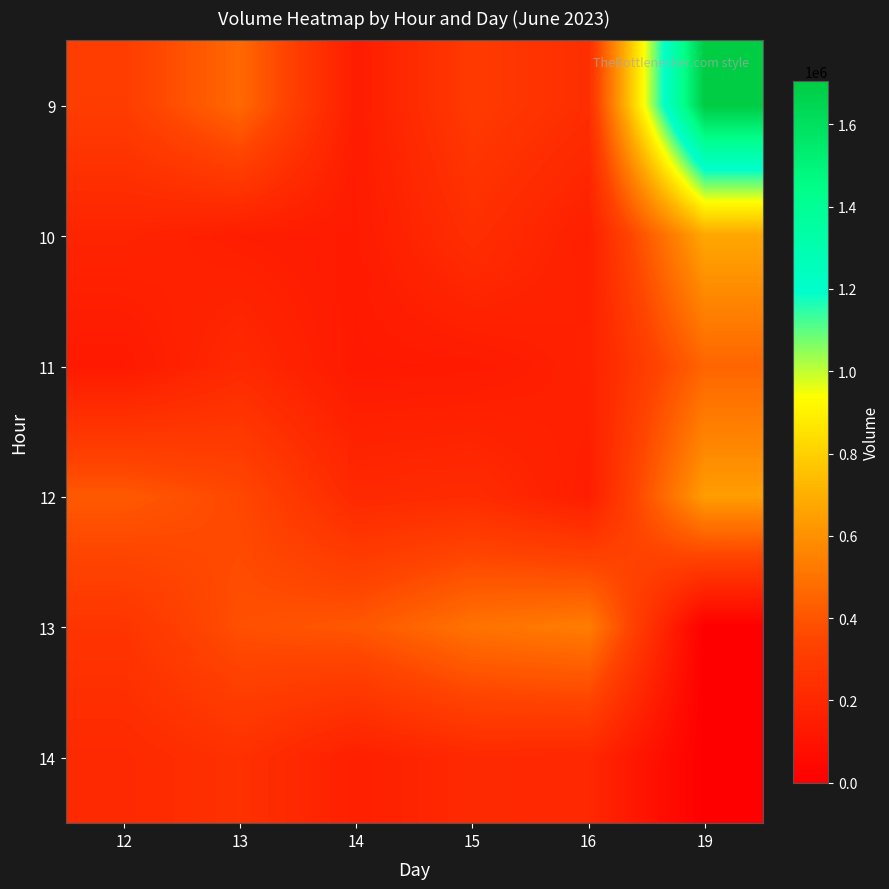

Which series has the largest range (max minus min)?

9